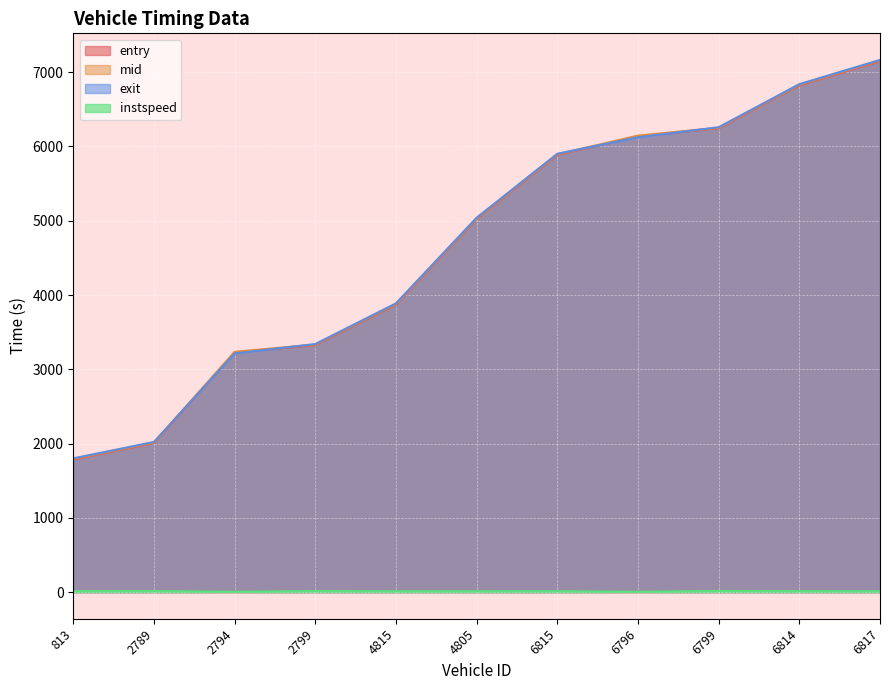

The entry series shows 4280.1 at 6814. True or false?

False